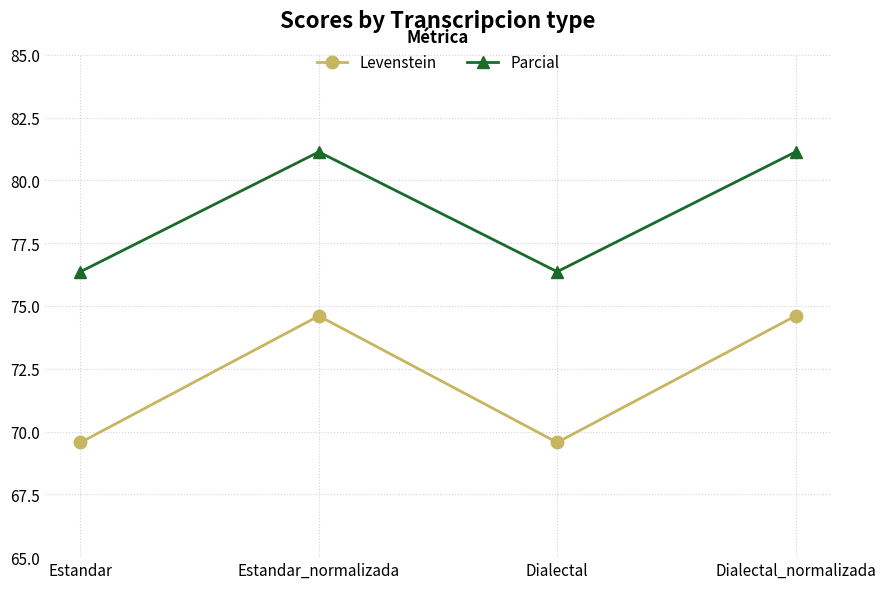

Rank the series by their maximum value, from lowest to highest.

Levenstein, Parcial